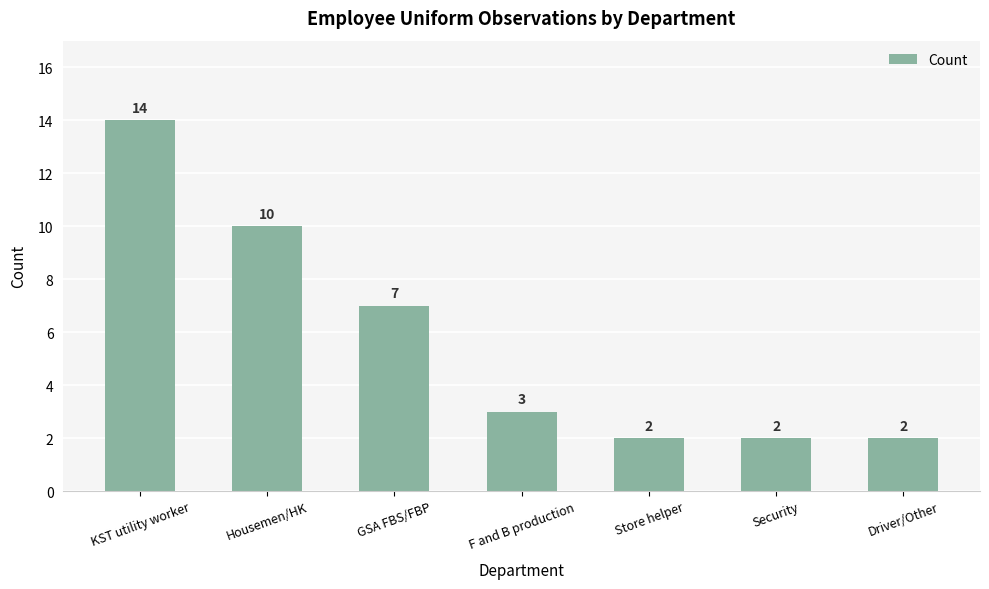

What is the minimum value shown in the chart?

2